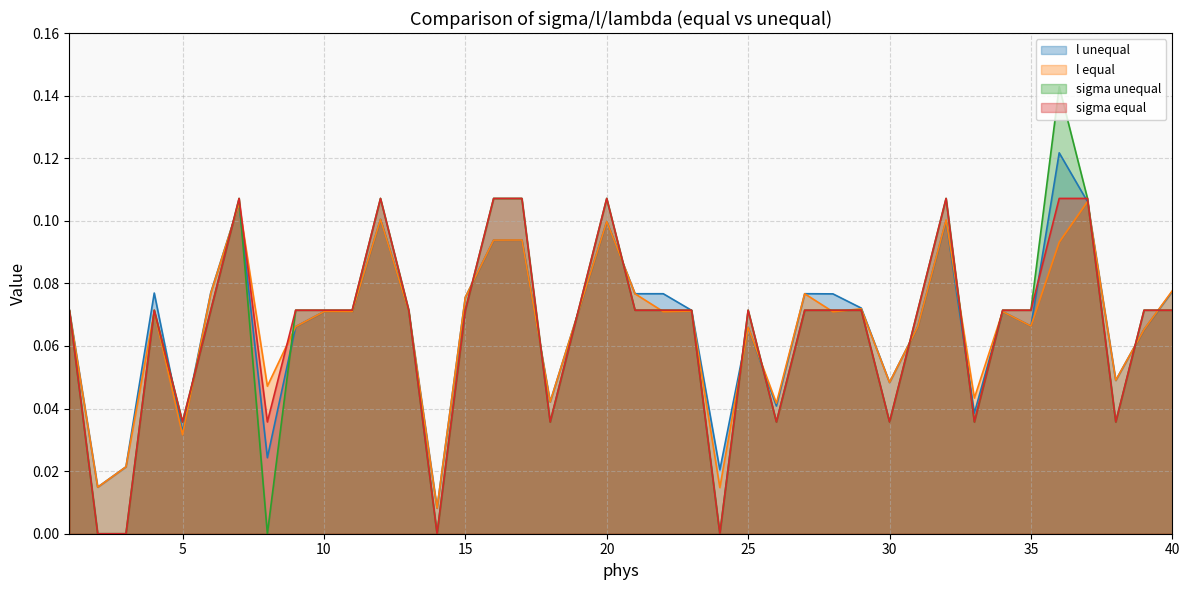

Which has a higher value, 36 or 15?

36